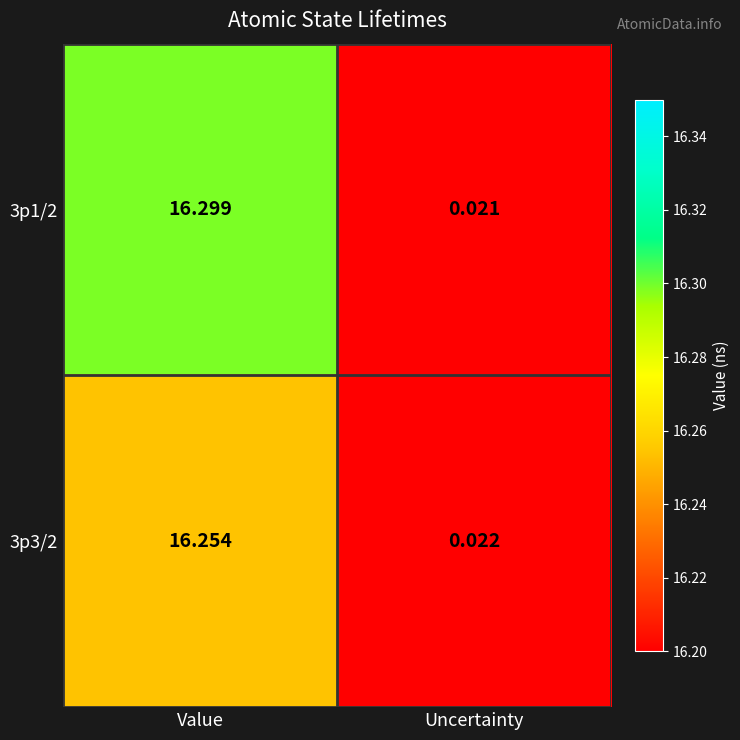

At which category is the sum across all series the highest?

Value